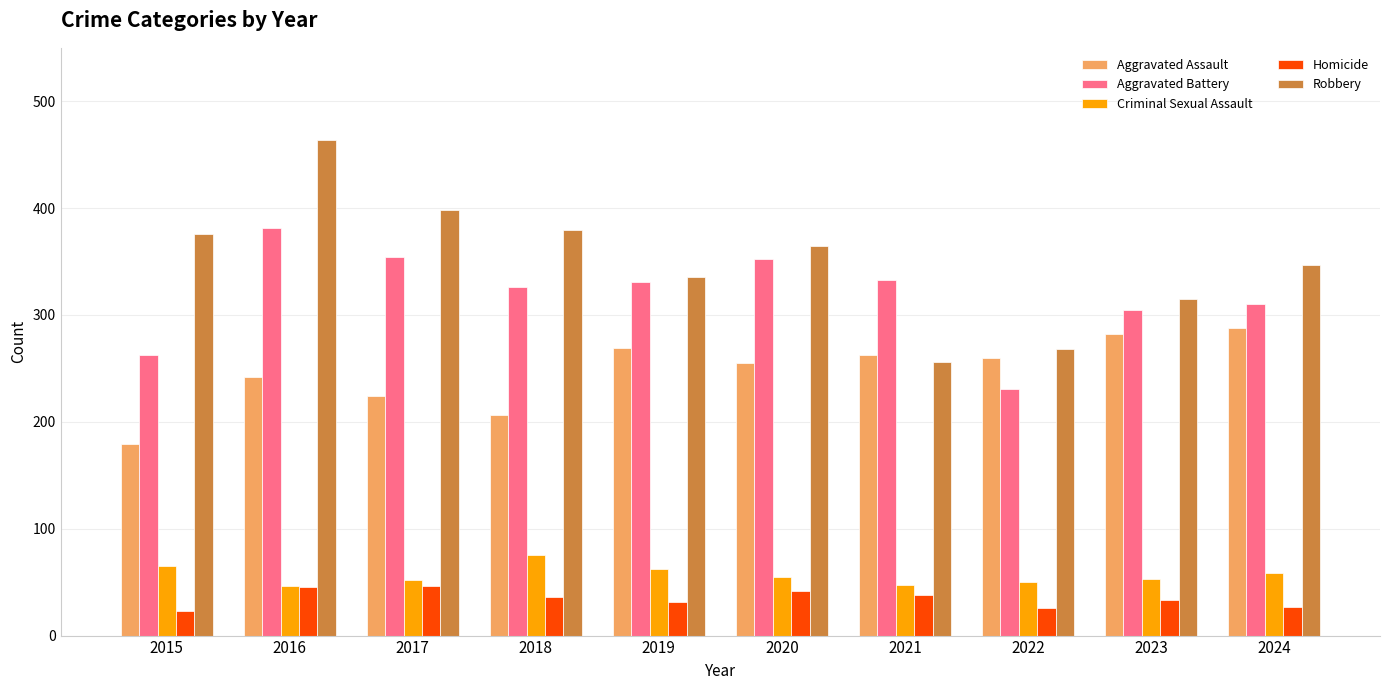

What is the difference between the highest and lowest values at 2020?

323